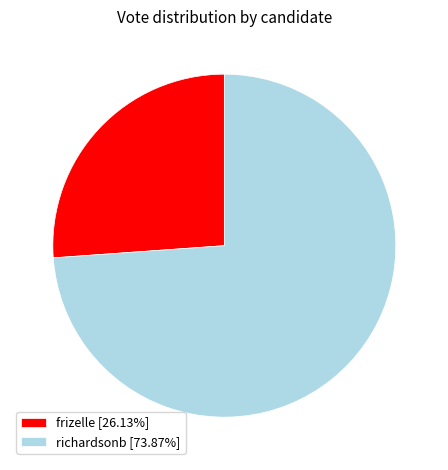

What is the smallest slice in the pie chart?

frizelle